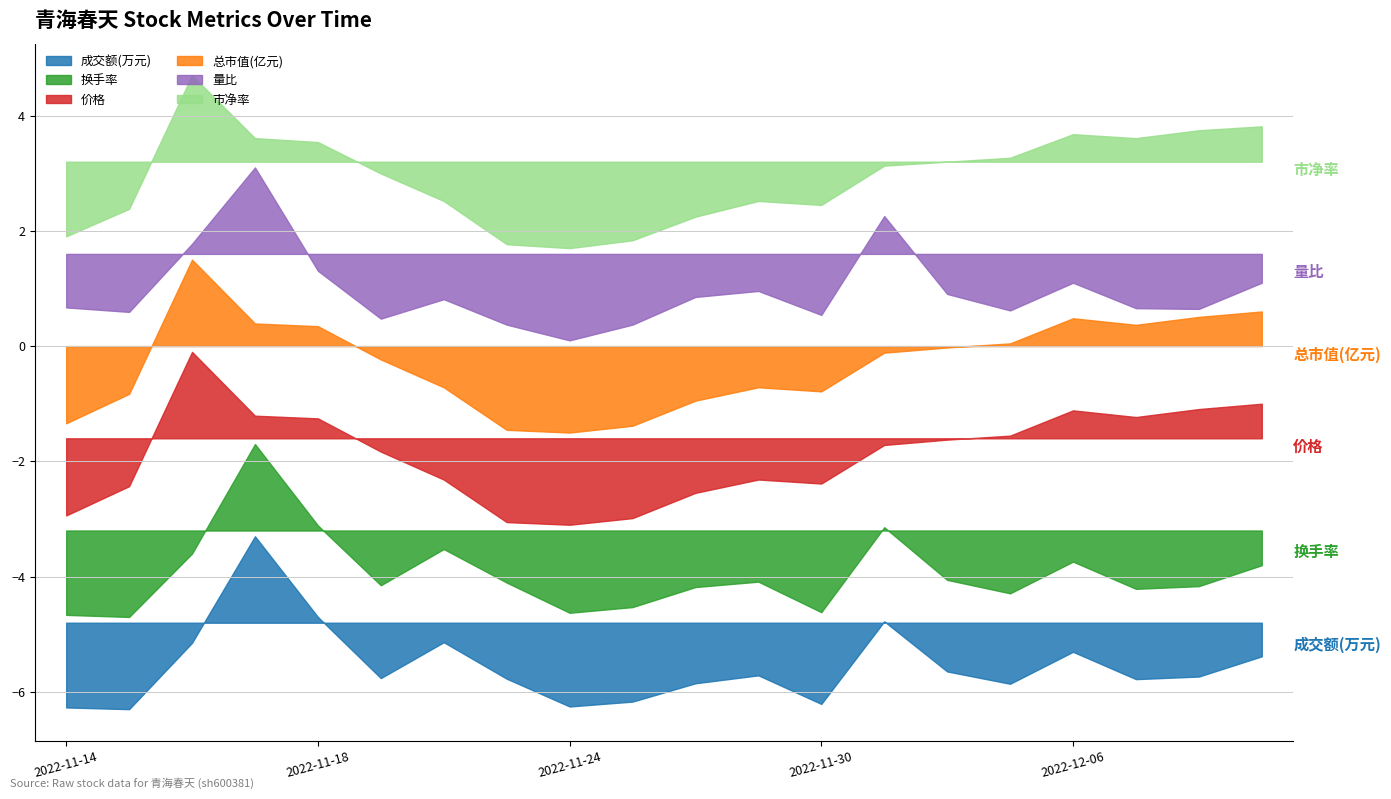

List the labels in order of 总市值(亿元) value, largest first.

2022-11-16, 2022-12-09, 2022-12-08, 2022-12-06, 2022-11-17, 2022-12-07, 2022-11-18, 2022-12-05, 2022-12-02, 2022-12-01, 2022-11-21, 2022-11-22, 2022-11-29, 2022-11-30, 2022-11-15, 2022-11-28, 2022-11-14, 2022-11-25, 2022-11-23, 2022-11-24